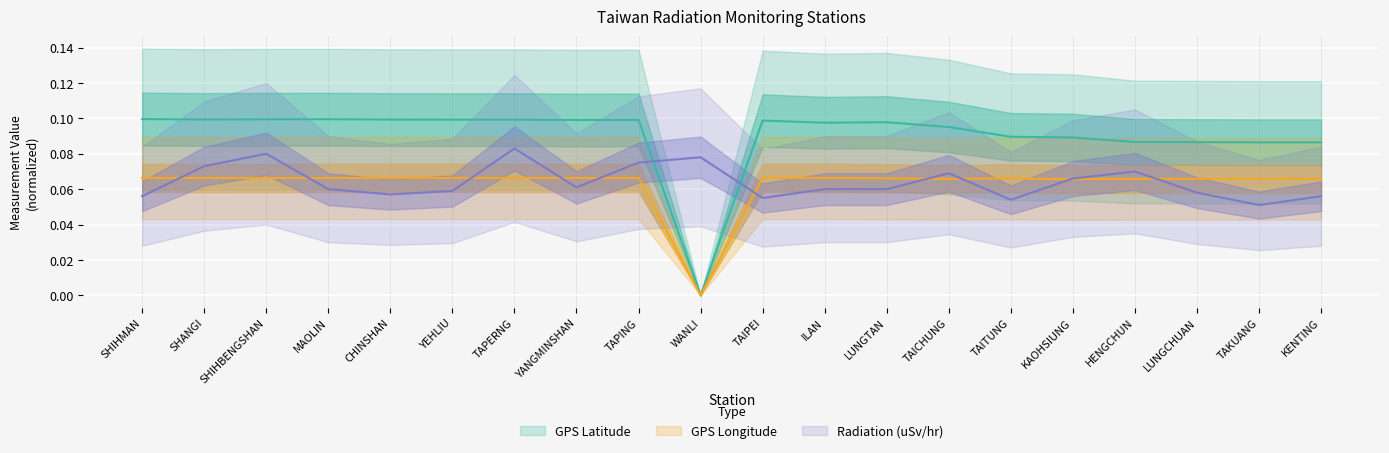

What is the average value of the Radiation (uSv/hr) series?

0.1